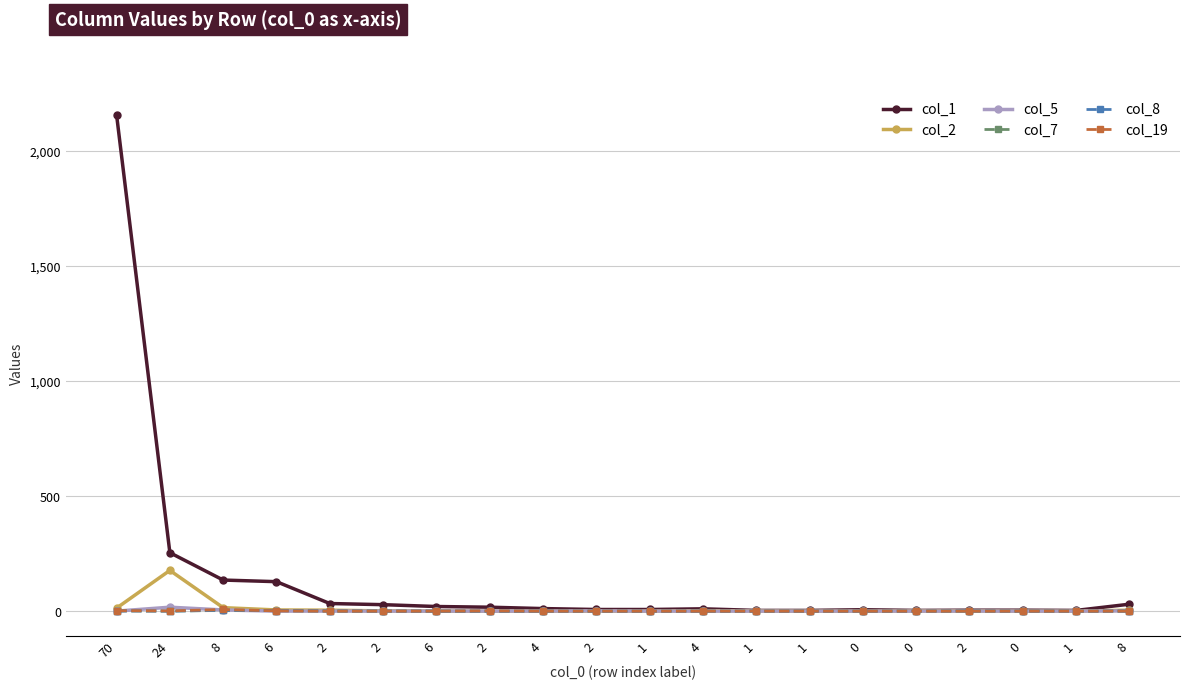

How many lines are shown in the chart?

6